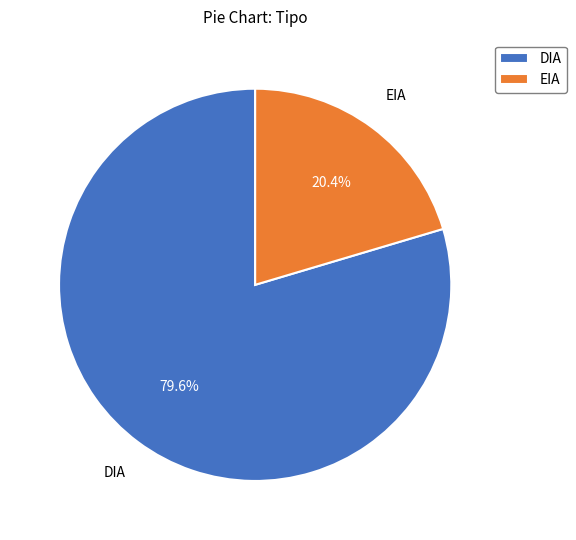

What is the majority slice?

DIA